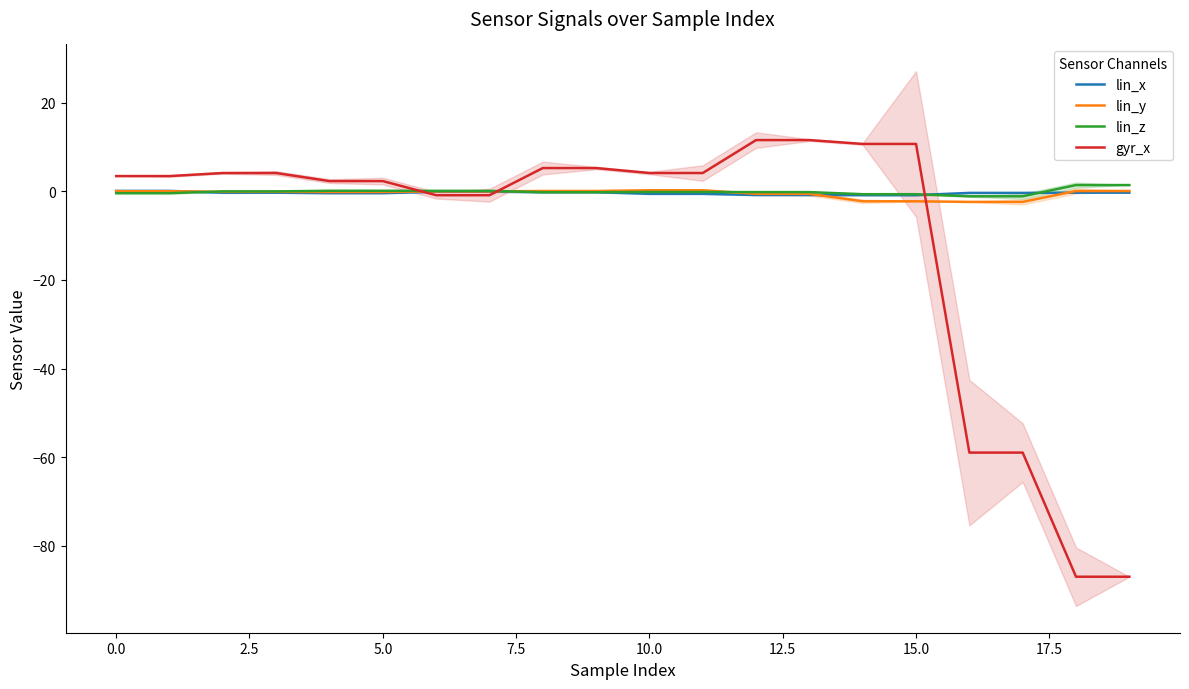

After their last crossing, which series has the higher values: lin_x or lin_y?

lin_y